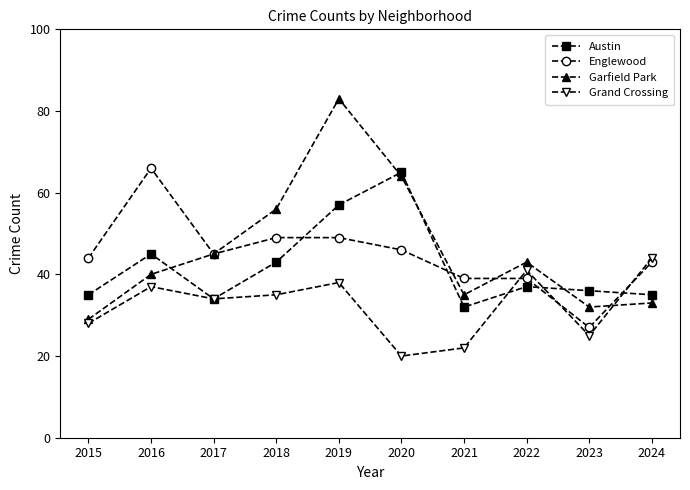

What is the total value across all series at 2021?

128